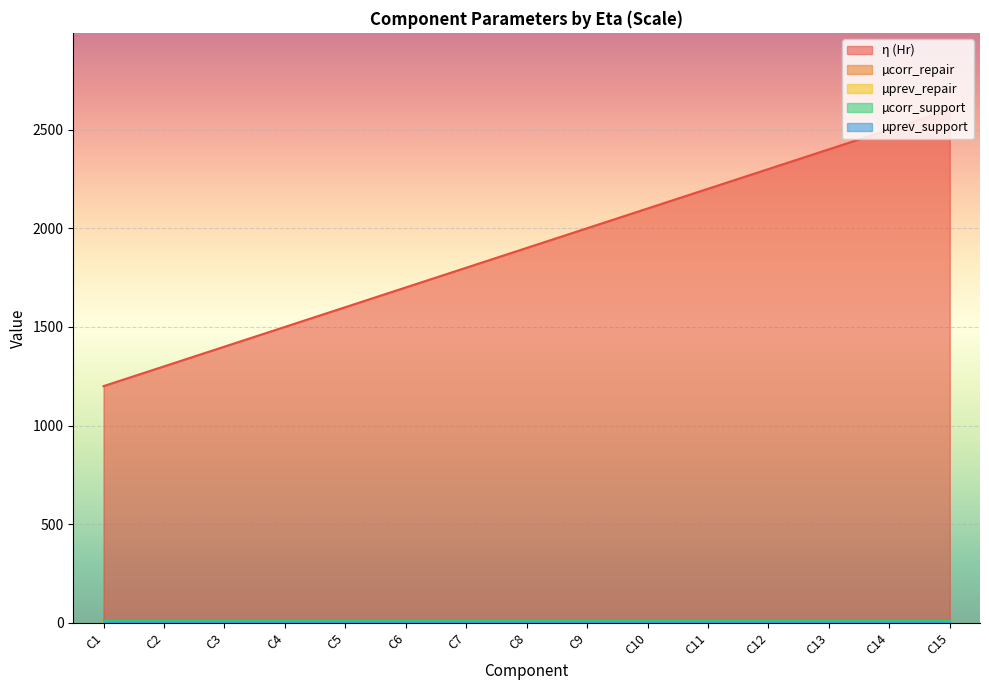

List the labels in order of η (Hr) value, largest first.

C15, C14, C13, C12, C11, C10, C9, C8, C7, C6, C5, C4, C3, C2, C1